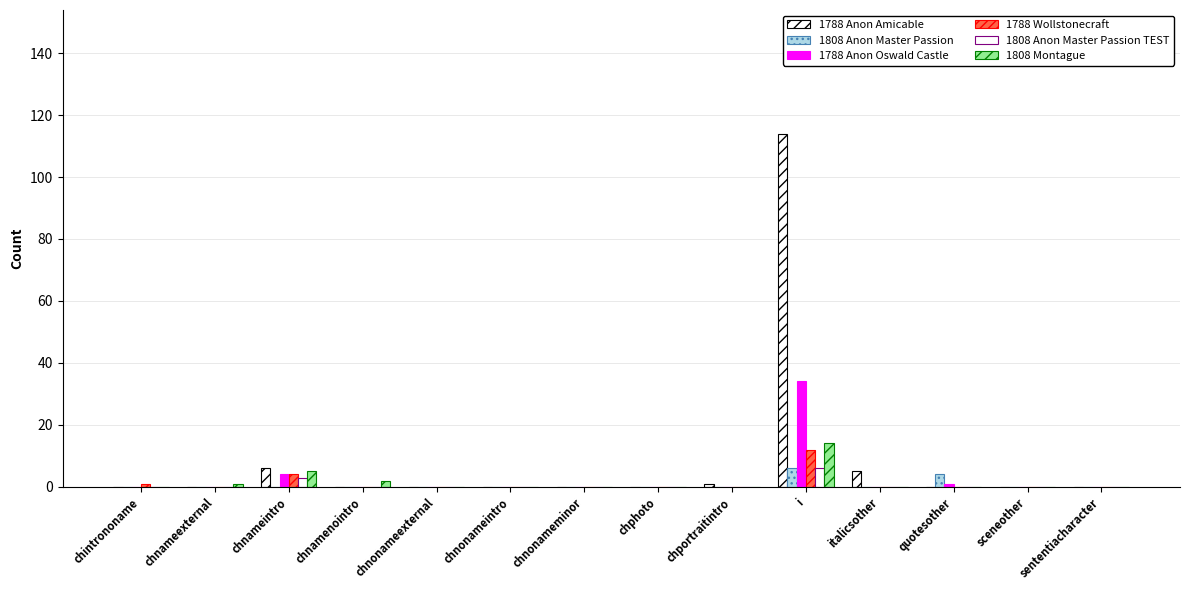

List the series in order of their peak value, lowest first.

1808 Anon Master Passion, 1808 Anon Master Passion TEST, 1788 Wollstonecraft, 1808 Montague, 1788 Anon Oswald Castle, 1788 Anon Amicable